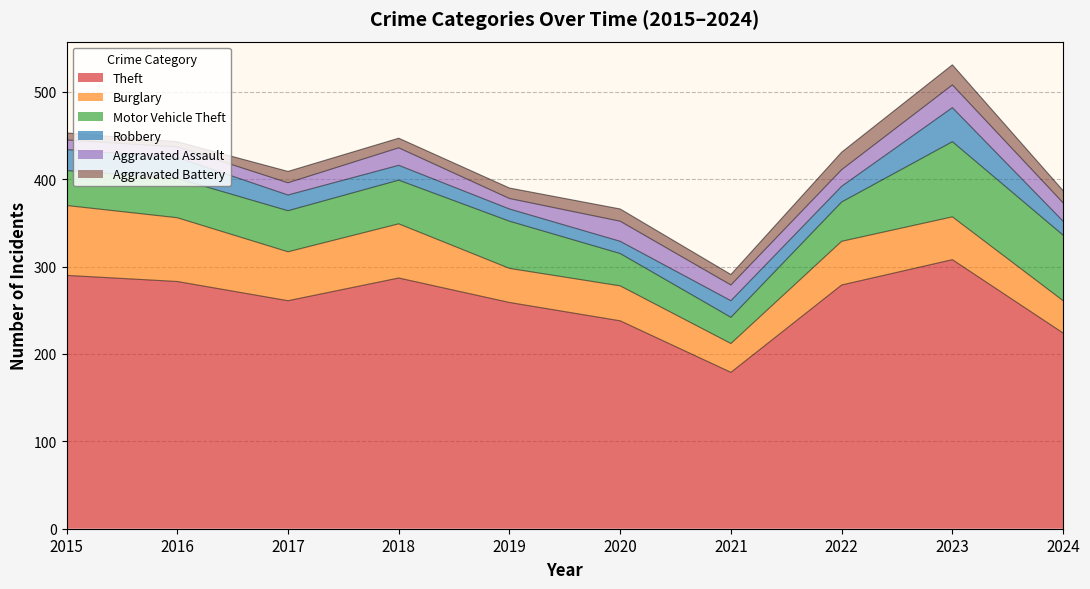

How many data points does each series have?

10